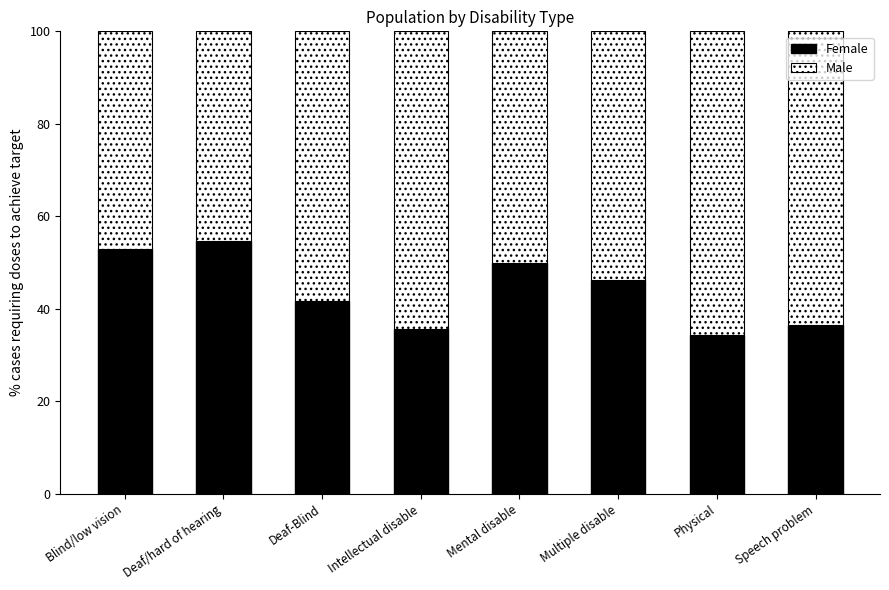

What is the sum of the Female values at Deaf/hard of hearing and Intellectual disable?

90.5